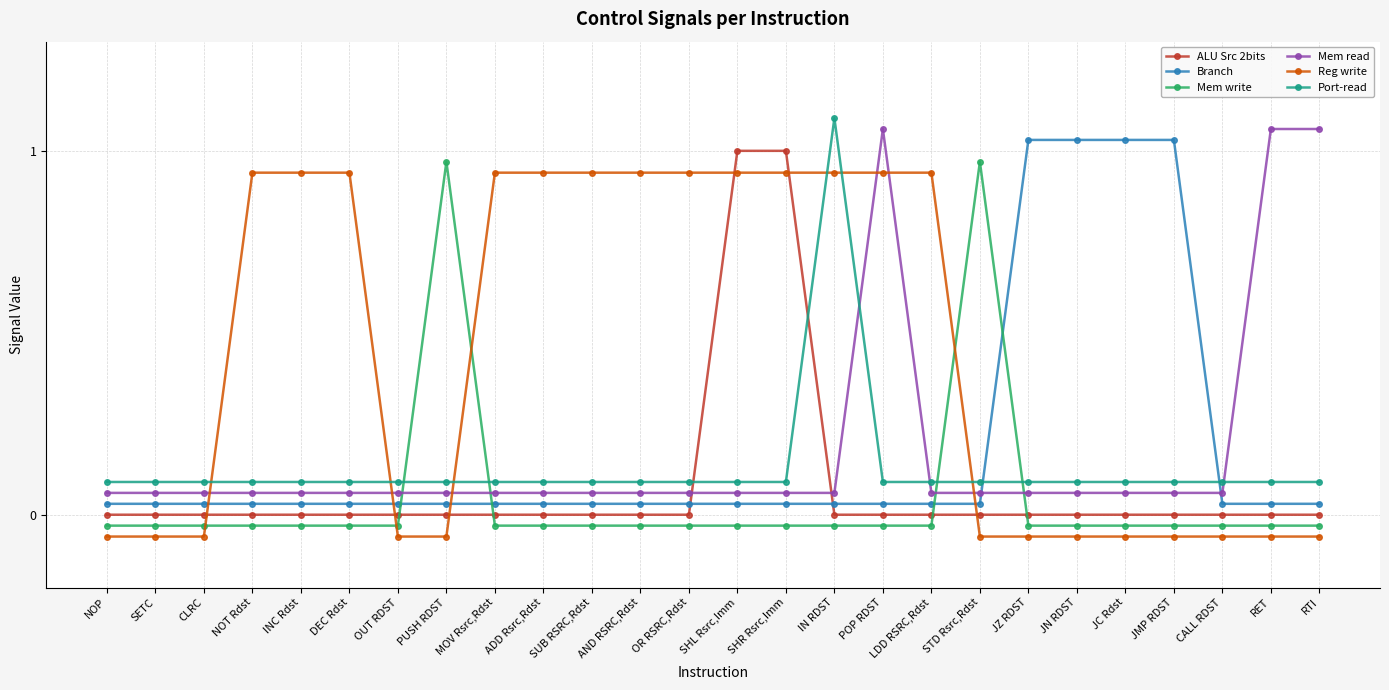

True or false: Mem read and Reg write cross at least once.

True